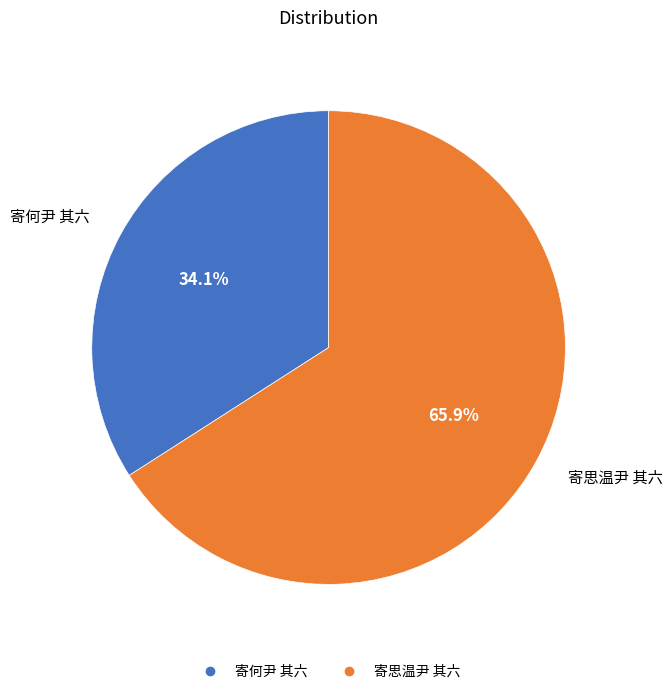

How many slices are in this pie chart?

2